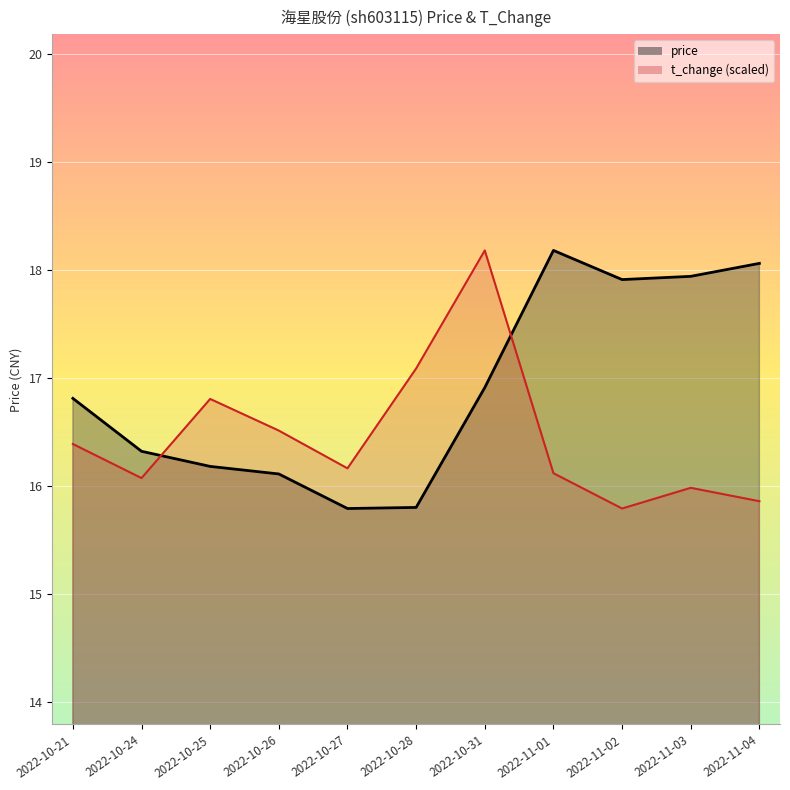

At which category is the sum across all series the highest?

2022-10-31